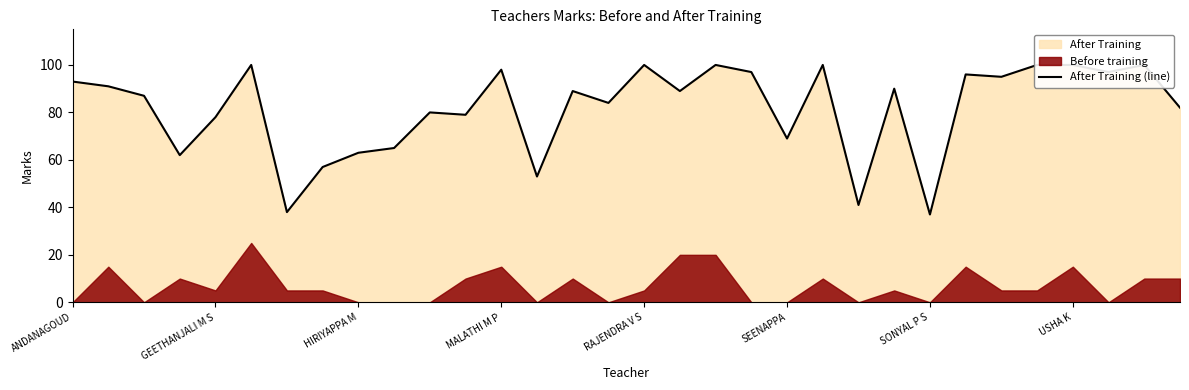

True or false: the data shows 110 at MALATHI M P.

False